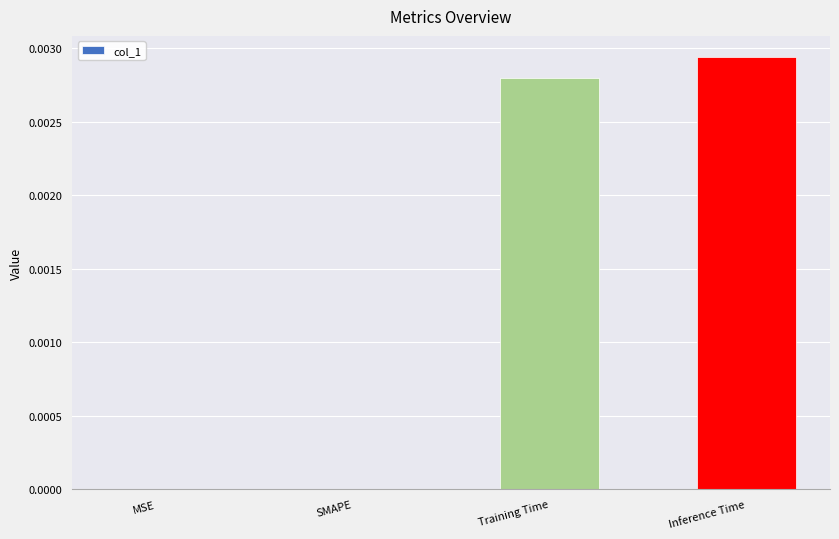

Are the bars horizontal?

No